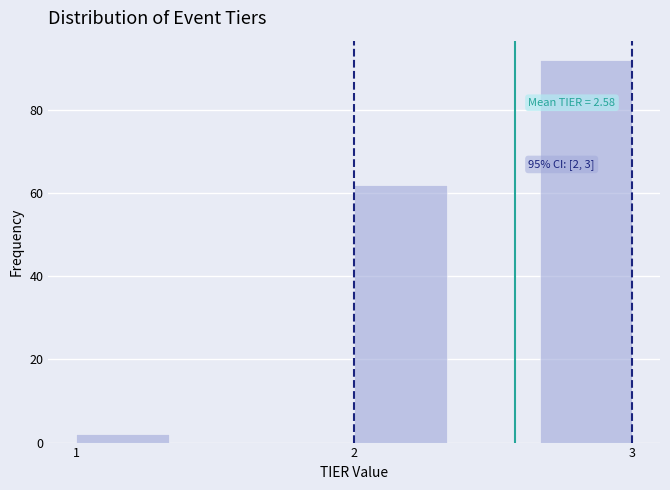

Read against the x-axis, roughly where is the centre of the tallest bar?

2.8